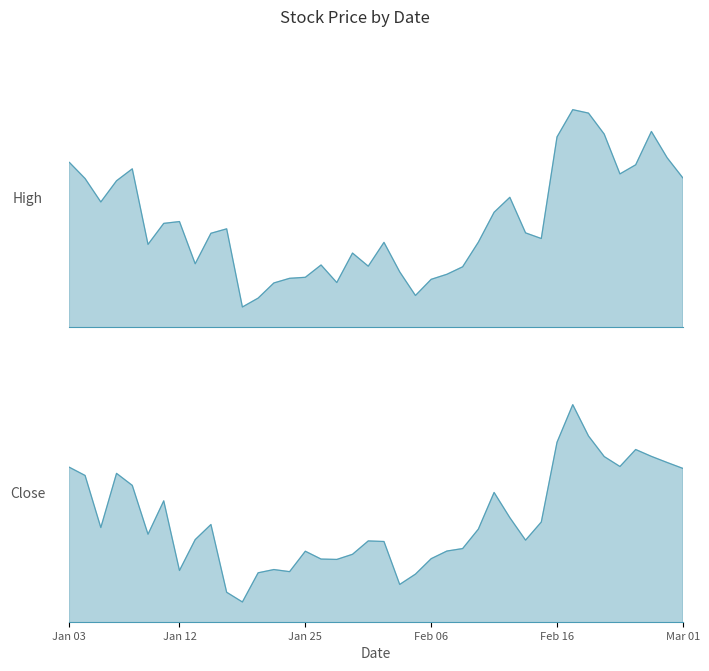

Rank the series at Feb 06 from highest to lowest value.

High line, Close line